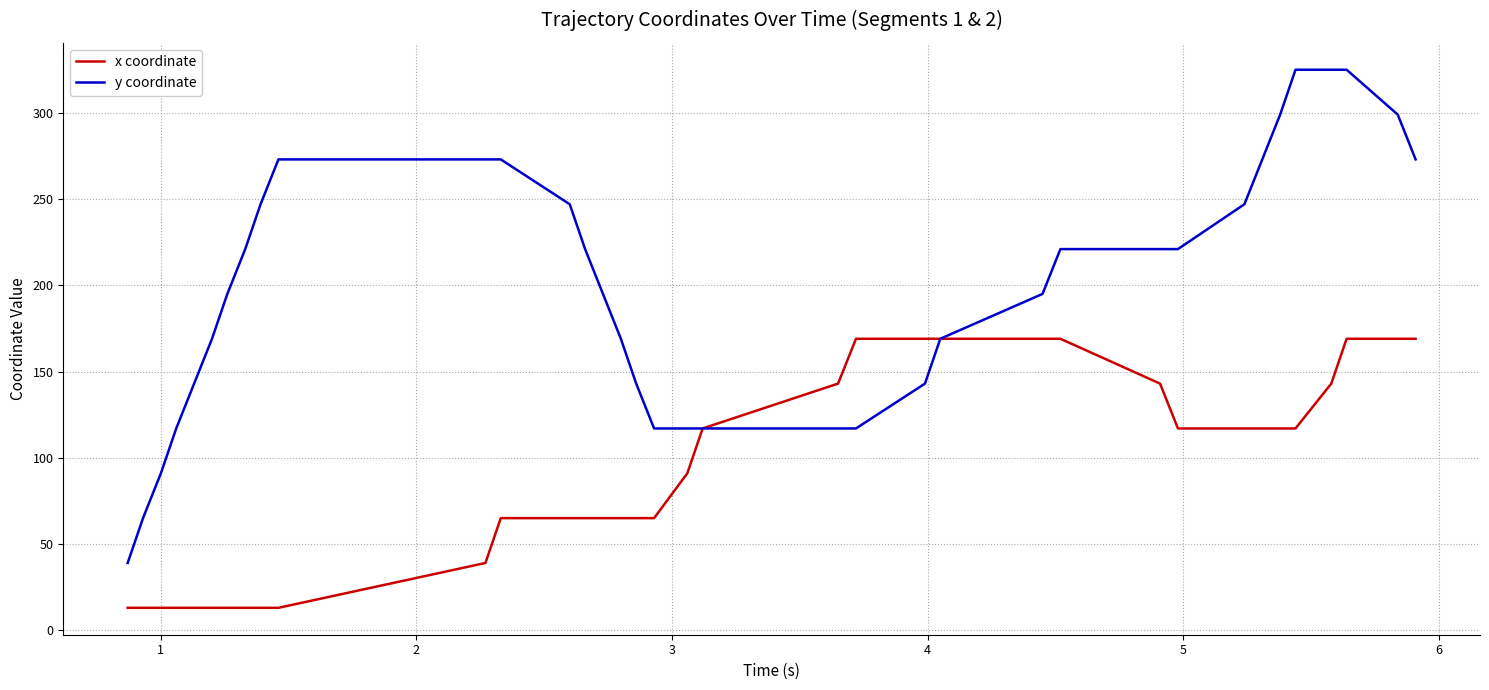

Which series has the widest spread of values?

y coordinate